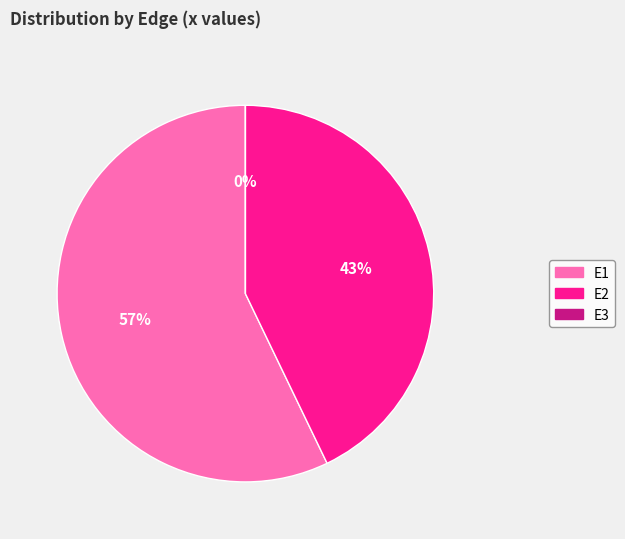

Which slice is the largest?

E1